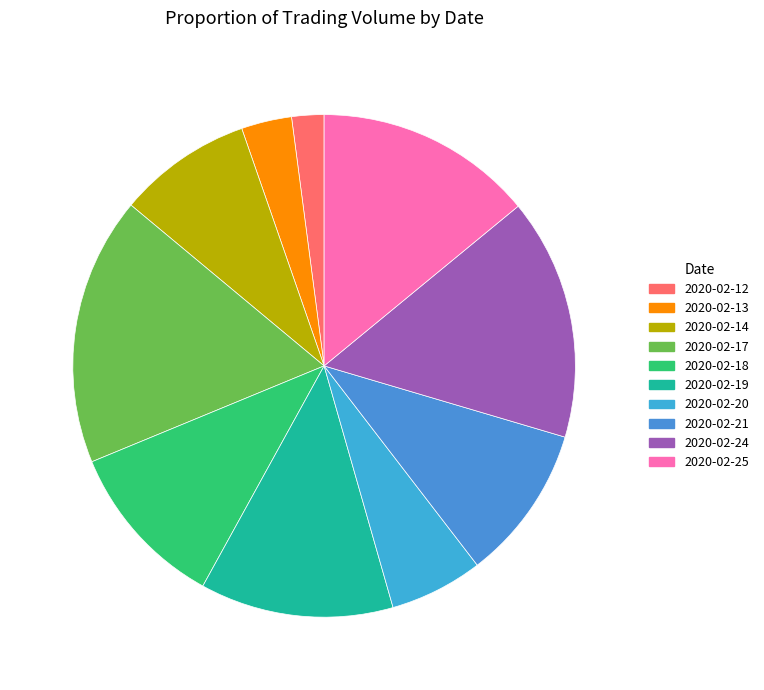

How many slices are in this pie chart?

10